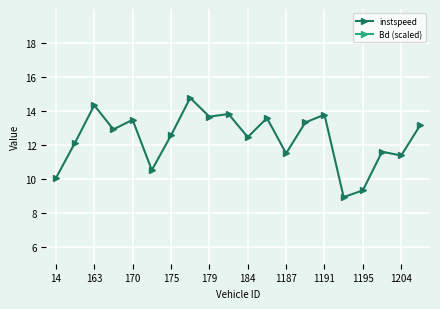

The instspeed series shows 12.6 at 175. True or false?

True